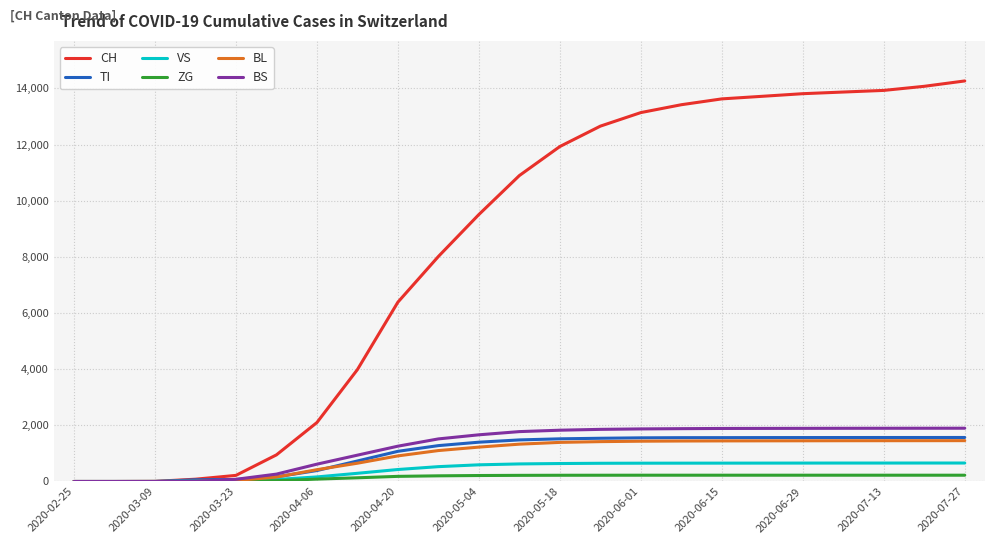

What is the highest value of the VS series?

658